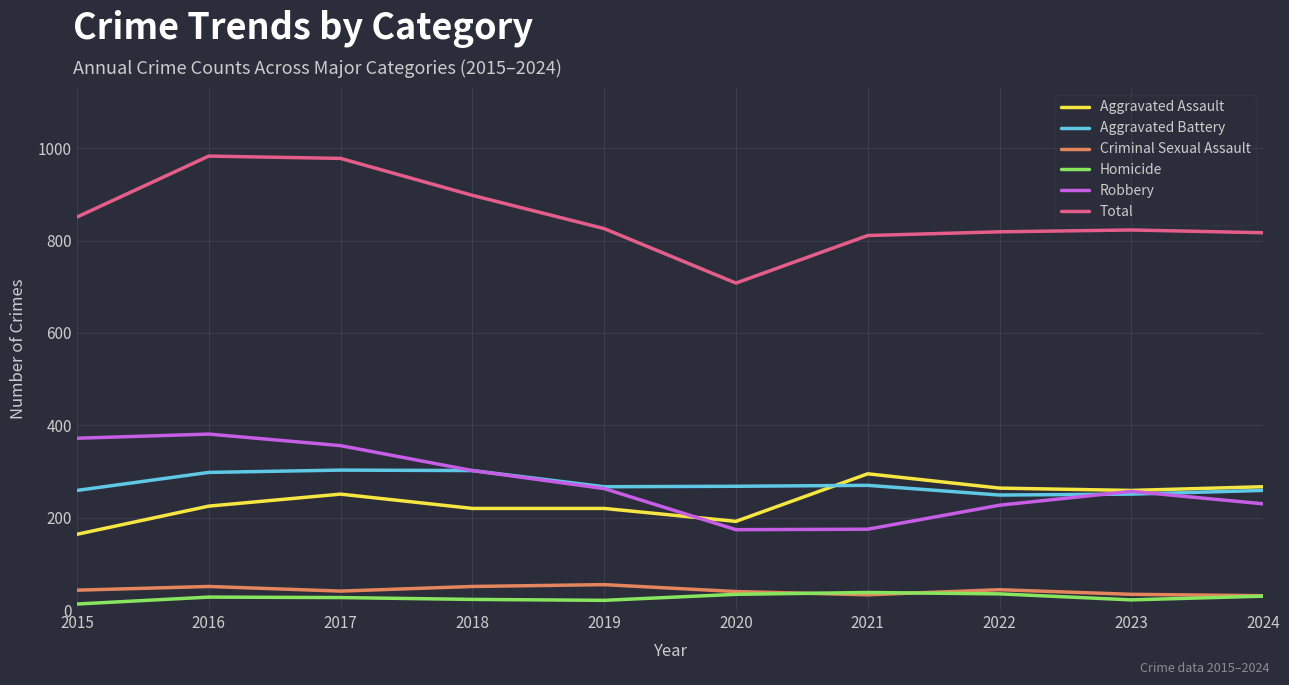

True or false: Aggravated Battery and Aggravated Assault cross at least once.

True